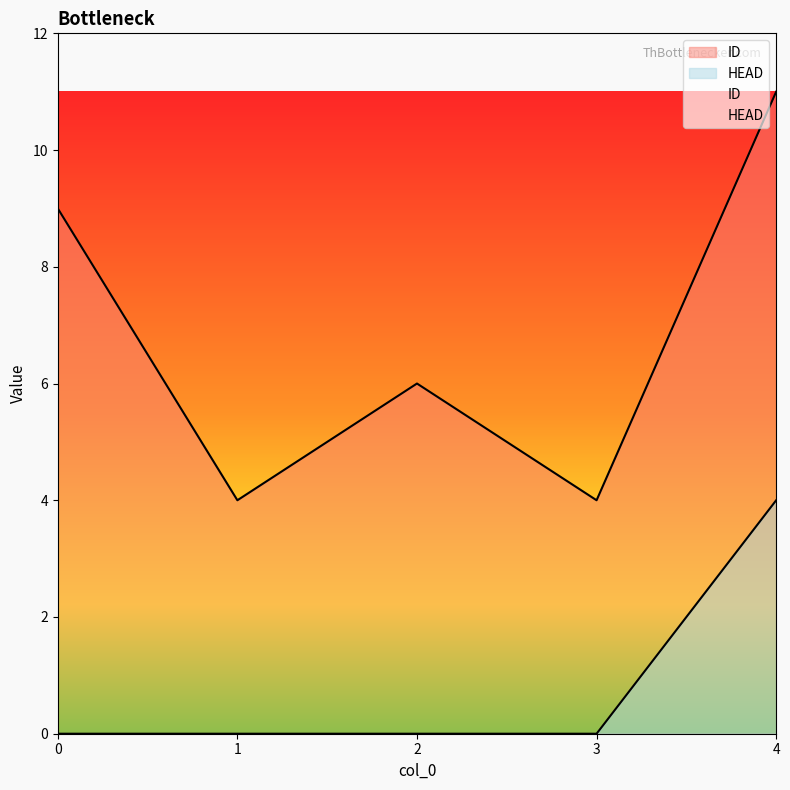

List the series in order of their peak value, lowest first.

HEAD, ID